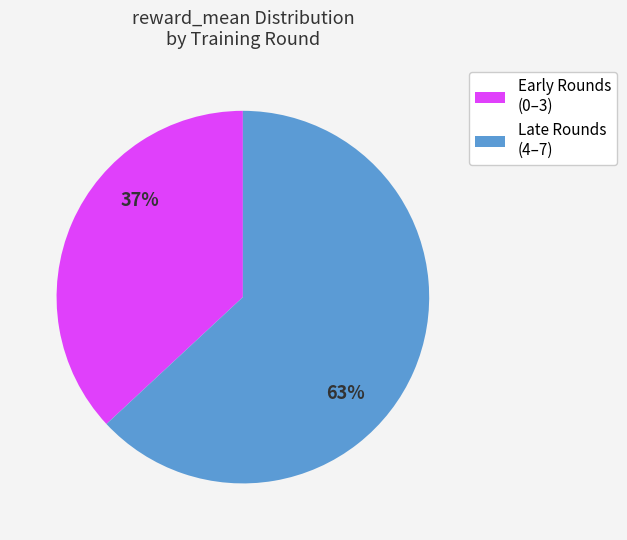

To the nearest percent, what is the difference between the Late Rounds (4–7) and Early Rounds (0–3) slice percentages?

26%